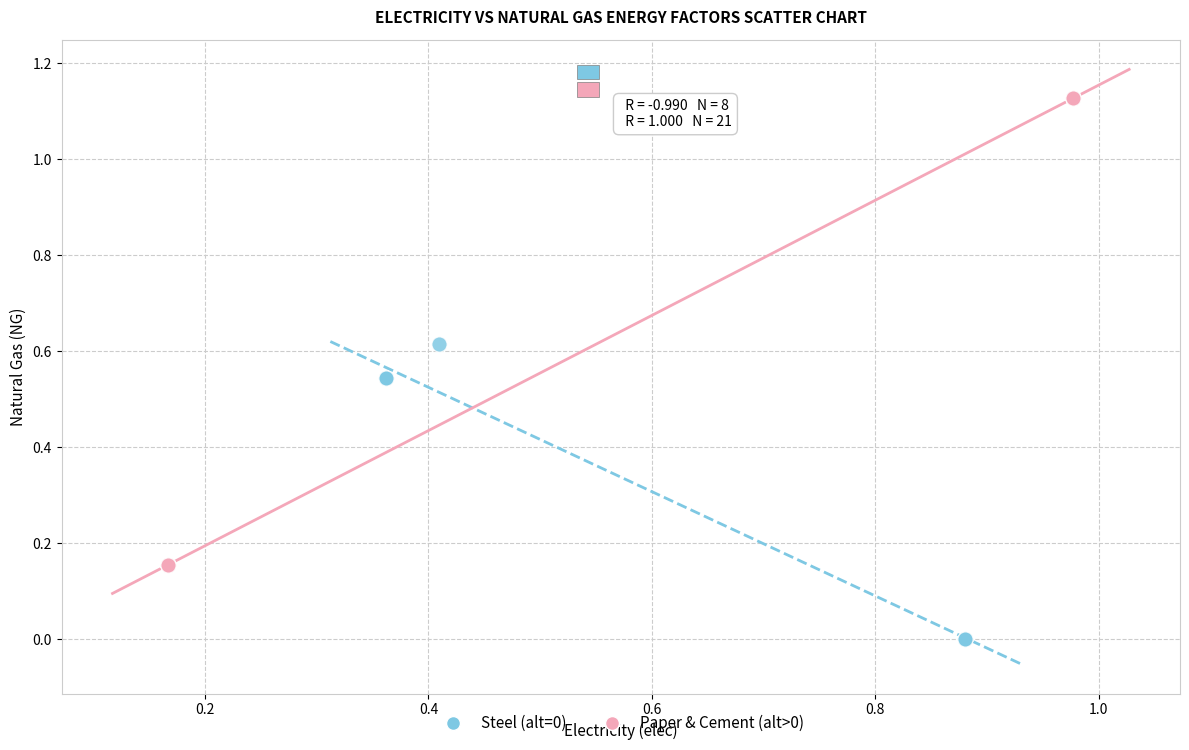

Which series has the largest Y range (max minus min)?

Paper & Cement (alt>0)